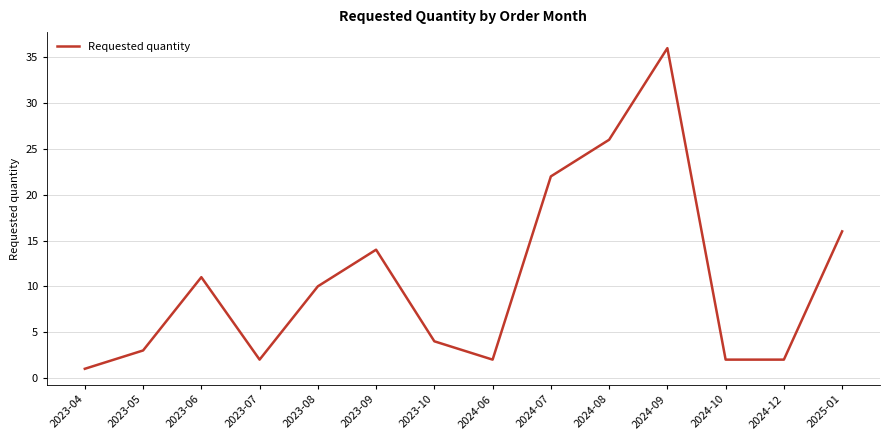

Does the chart have visible grid lines?

Yes